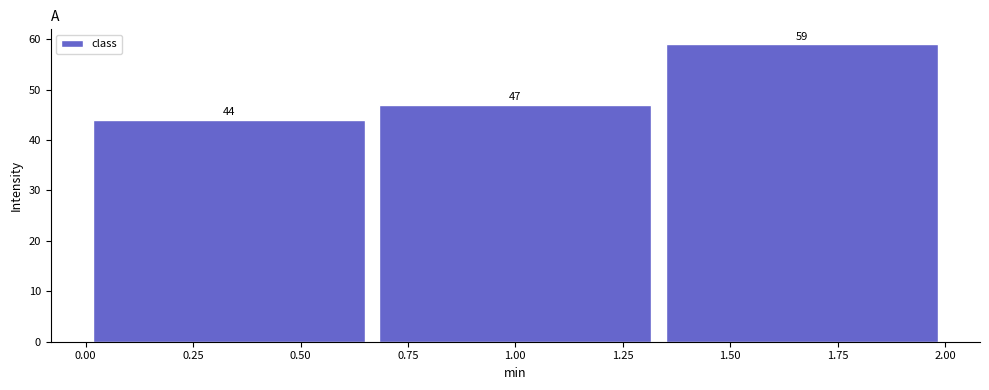

Which range on the x-axis has the tallest bar?

1.35 to 2.00